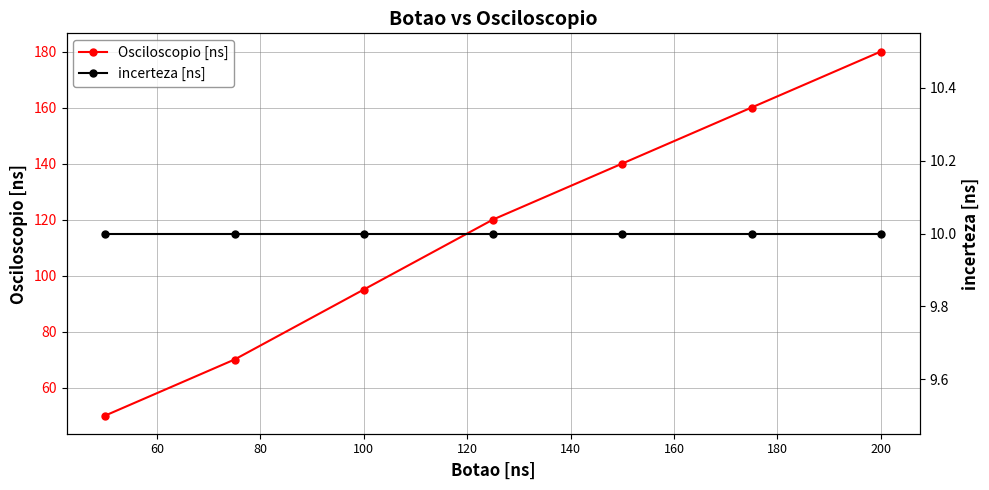

Does the chart display data point markers on the line(s)?

Yes